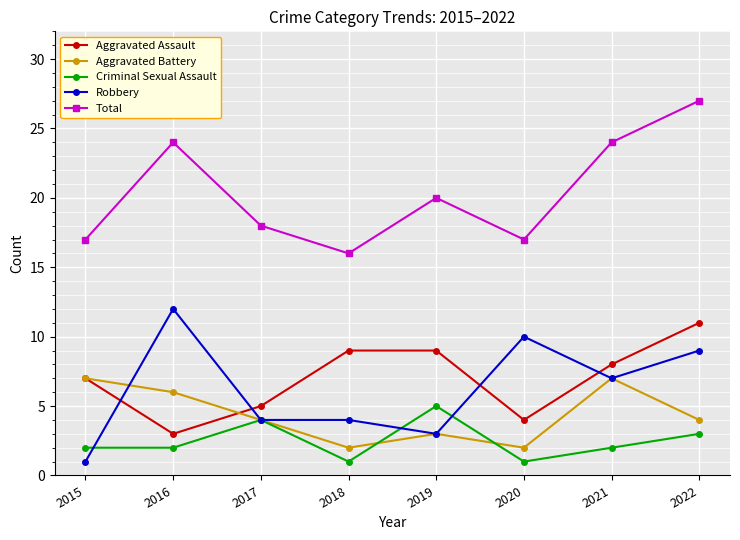

Between 2019 and 2022, which series saw the biggest shift?

Total